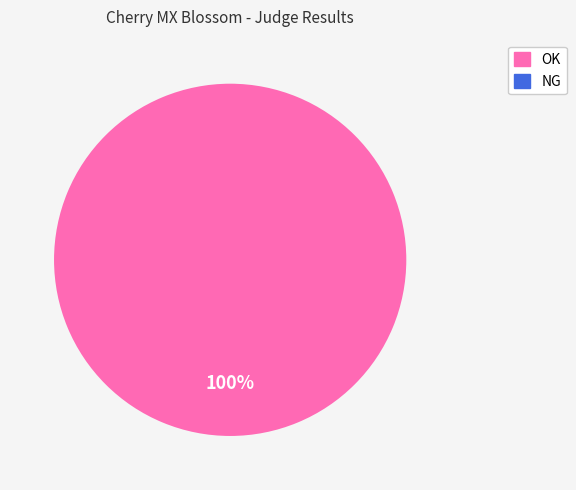

Is there any slice that represents more than half of the pie?

Yes